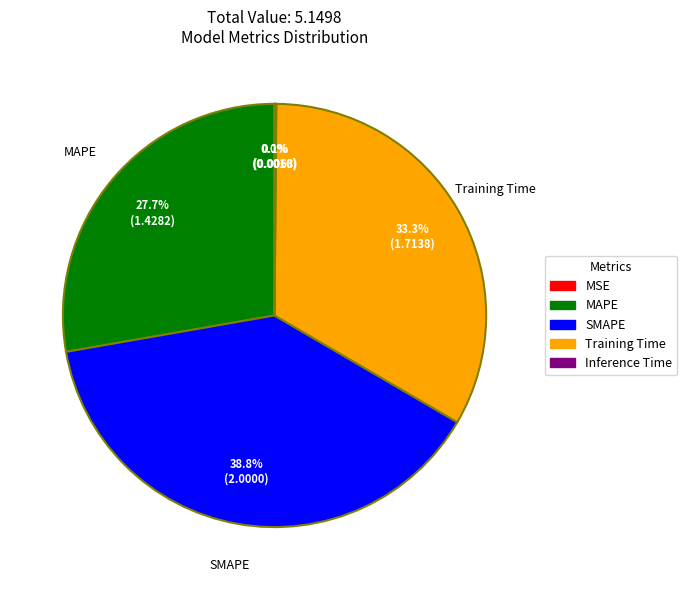

To the nearest percent, what is the difference between the largest and smallest slice percentages?

39%